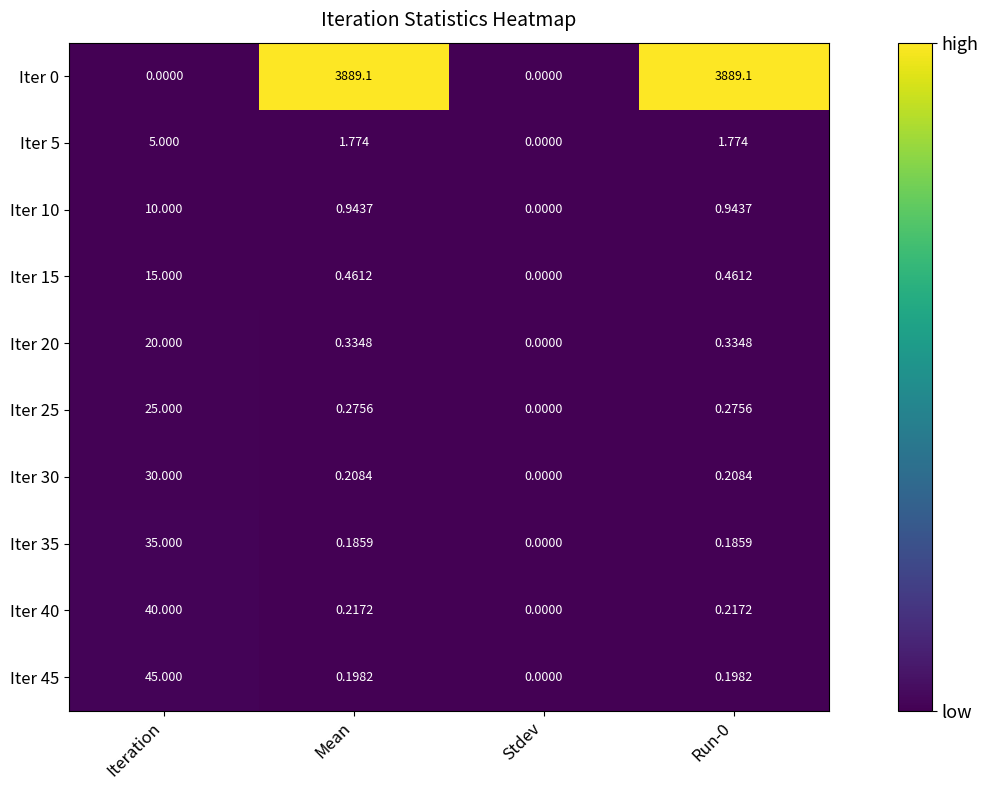

At which label does Iter 35 reach its minimum?

Stdev